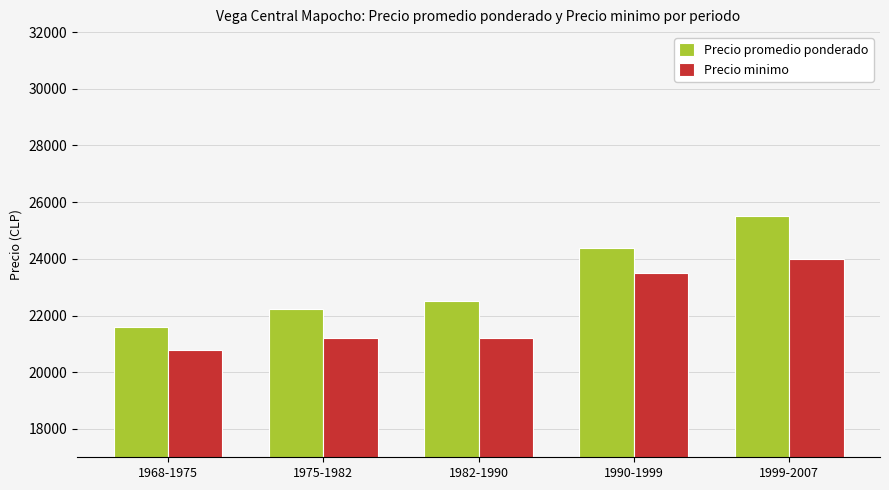

Rank the series at 1968-1975 from highest to lowest value.

Precio promedio ponderado, Precio minimo